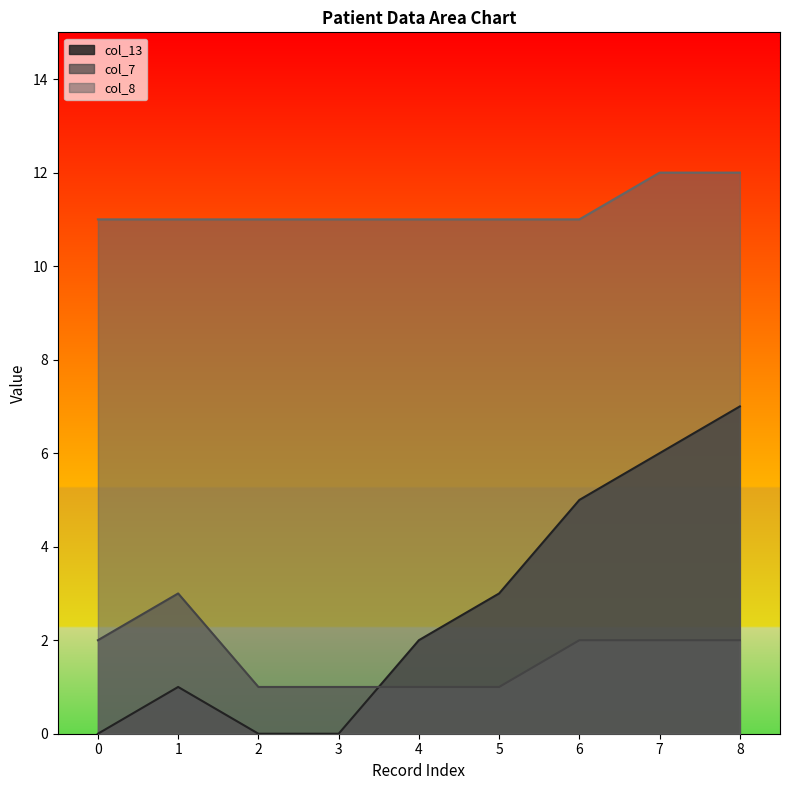

What is the value of the col_8 point at the 8th from the left?

12